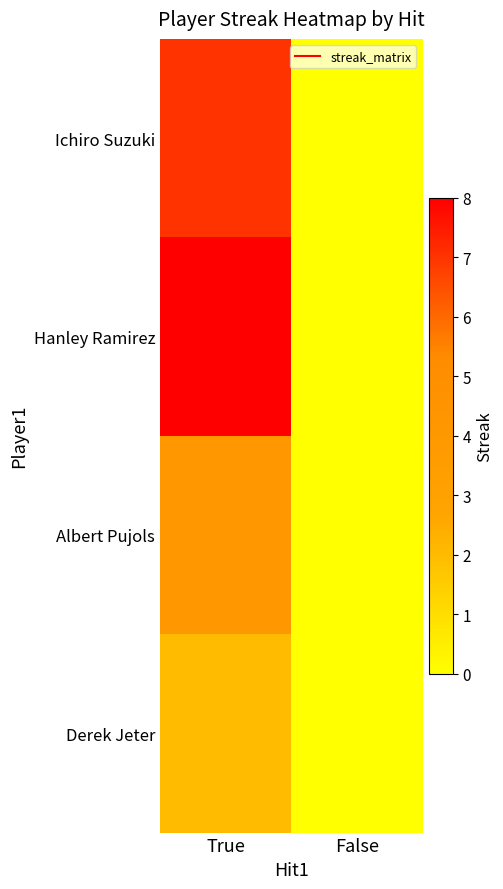

Which series has the largest total across all categories?

Hanley Ramirez